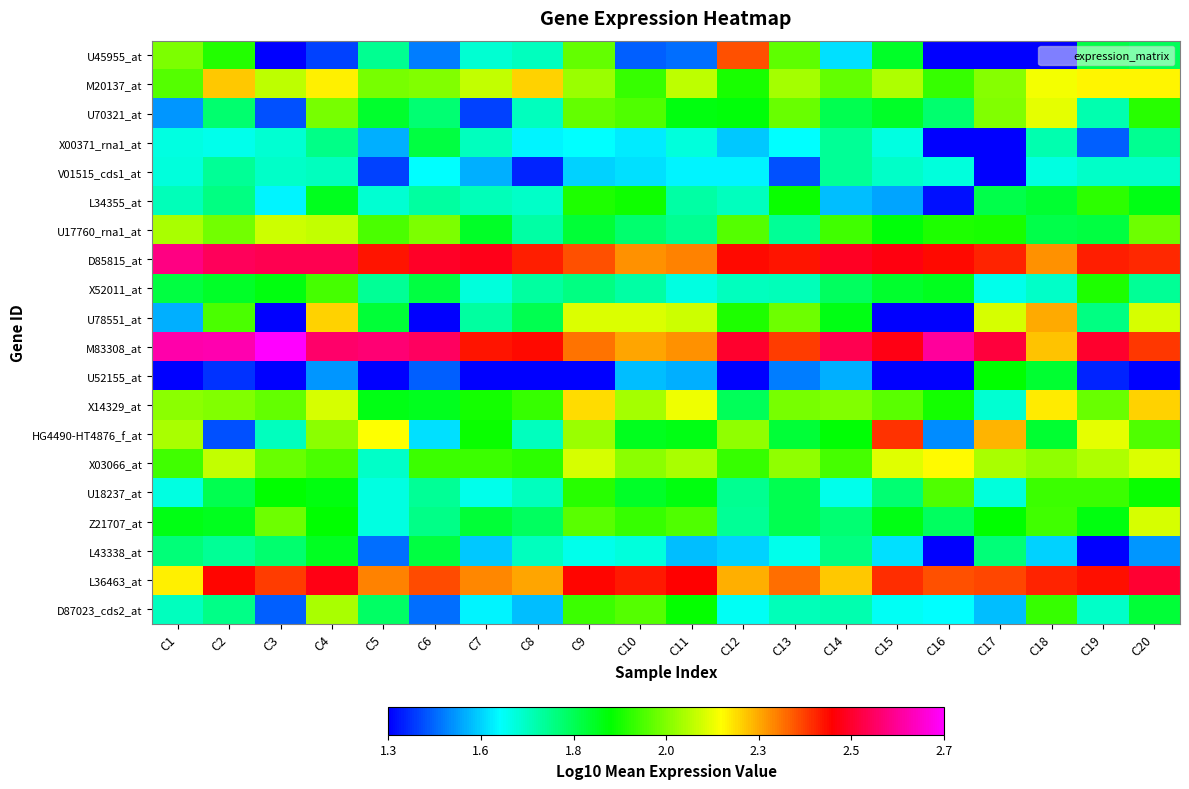

Which label corresponds to the smallest value in the chart?

C3